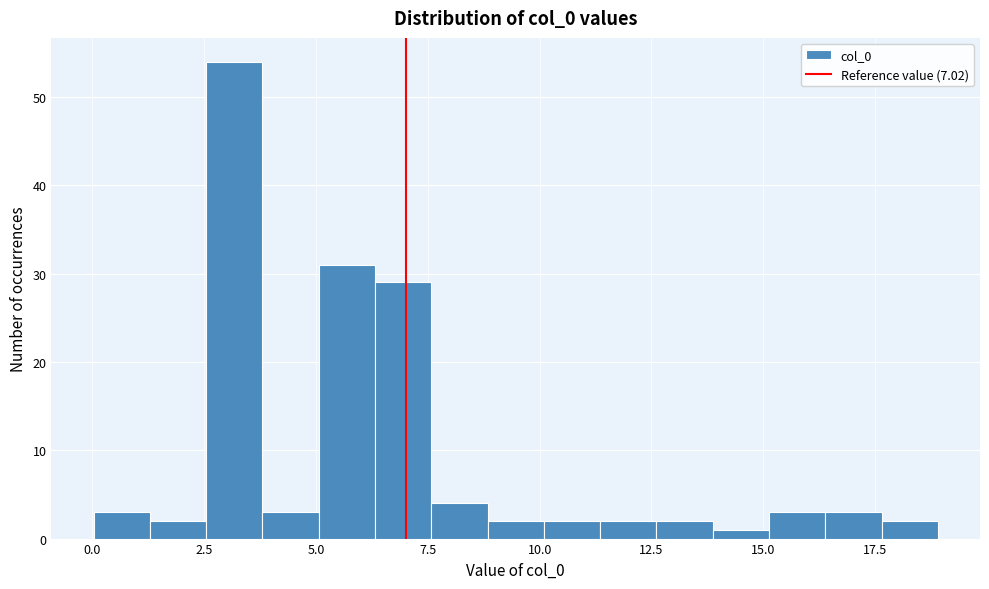

Read against the x-axis, roughly where is the centre of the tallest bar?

3.0